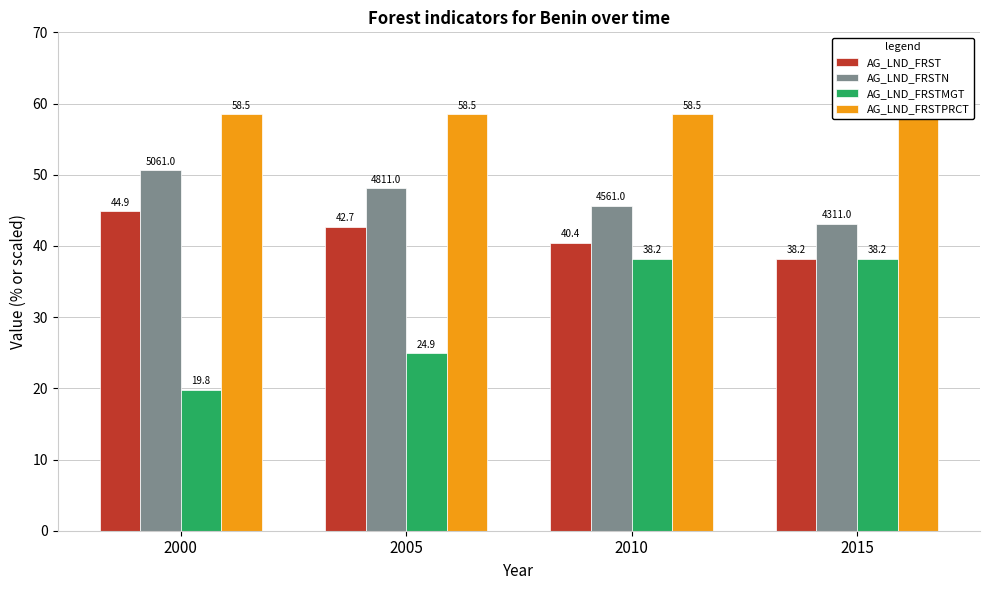

True or false: AG_LND_FRST has a value of 22.3 at 2015.

False